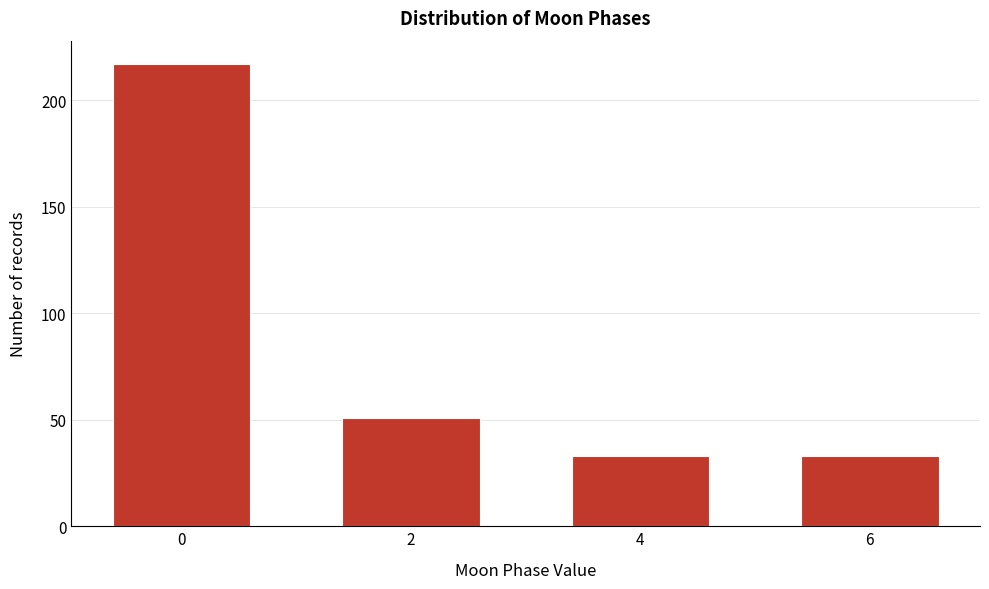

Reading left to right, what are all the values shown in this chart?

217	51	33	33